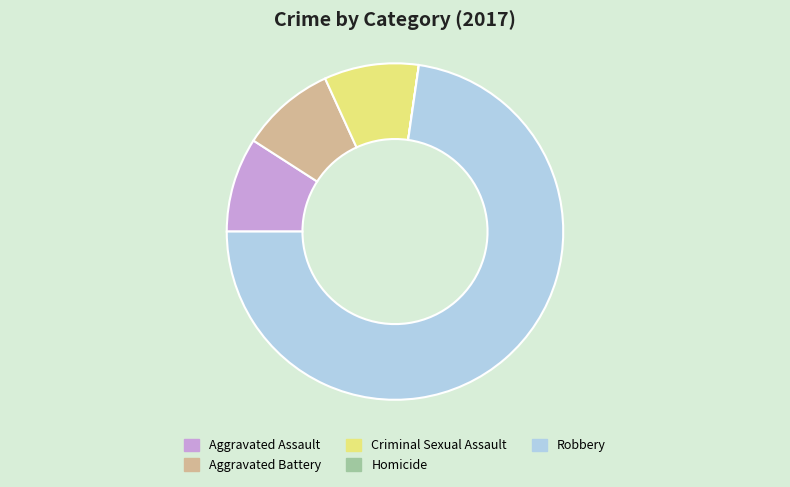

Is Robbery the majority of the pie?

Yes